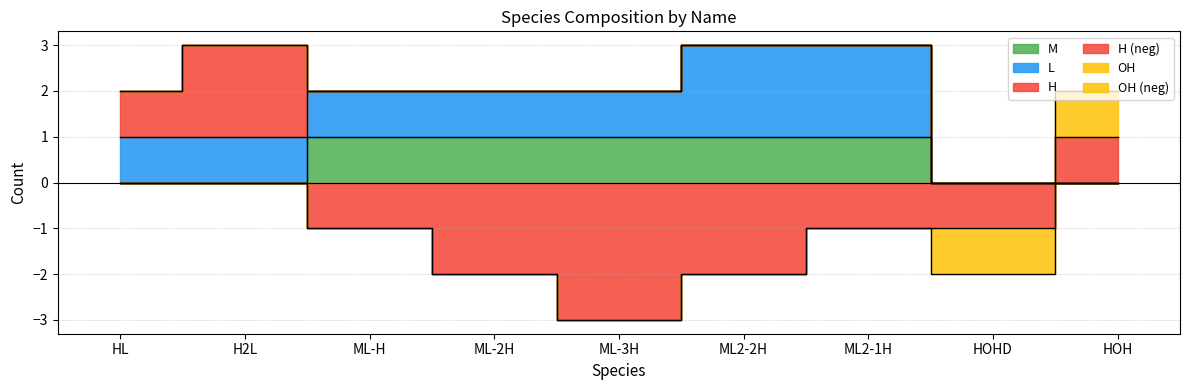

True or false: M and L cross at least once.

False